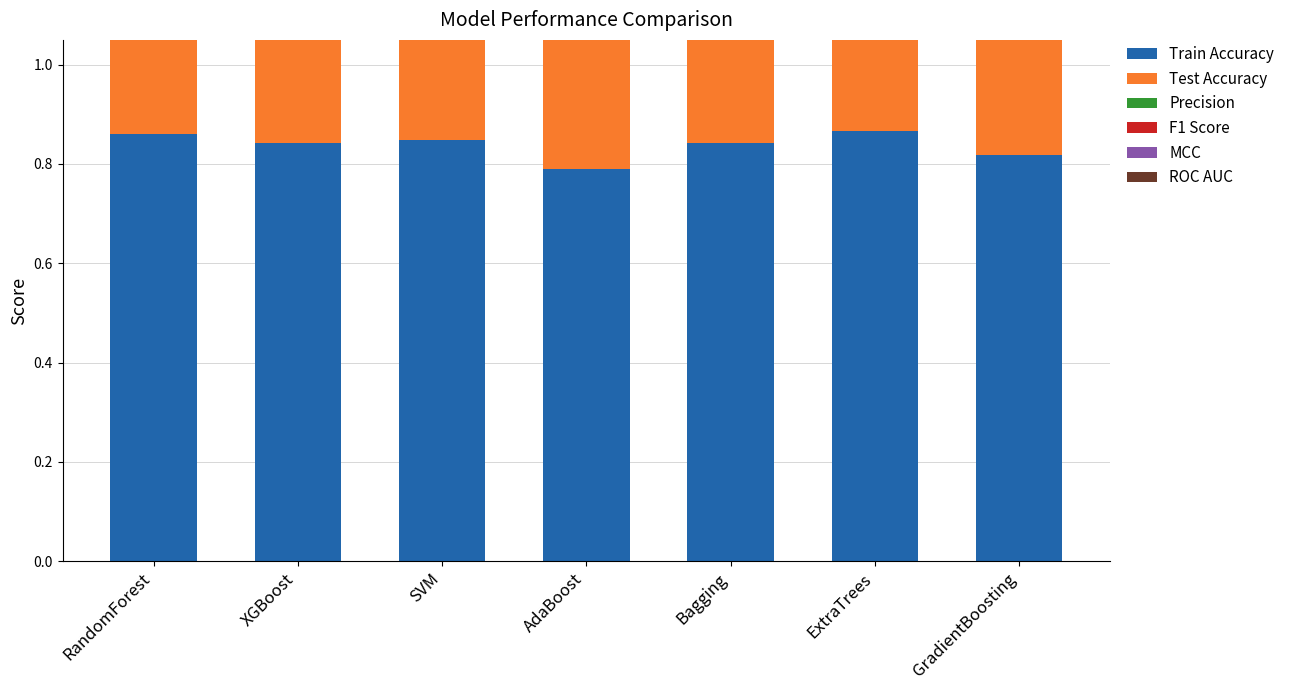

What is the value of the F1 Score bar at the 4th from the left?

0.9